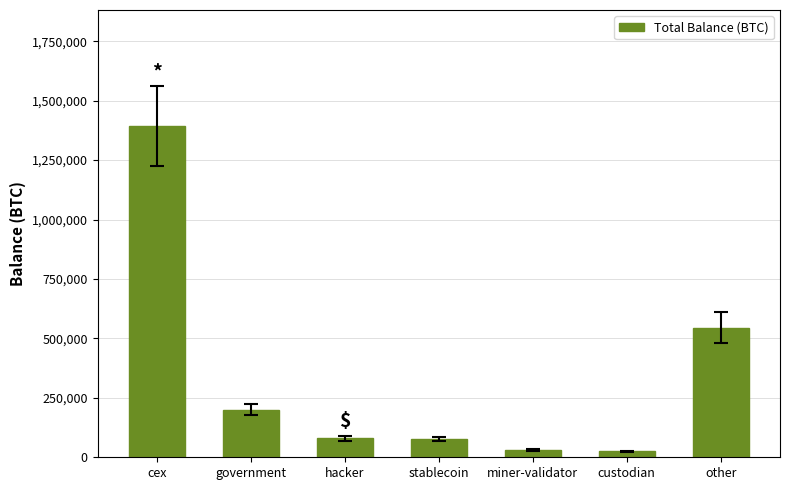

True or false: the data shows 25162.9 at custodian.

True